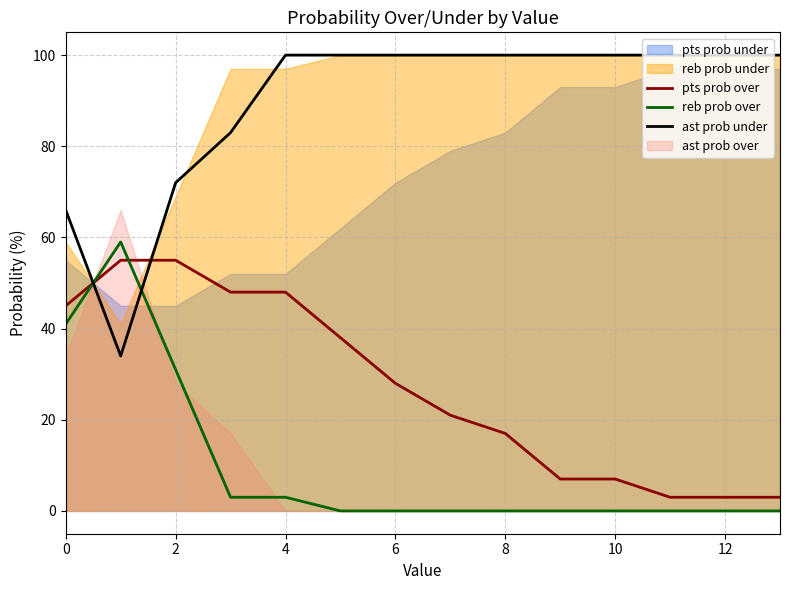

What is the maximum value for ast prob under?

100